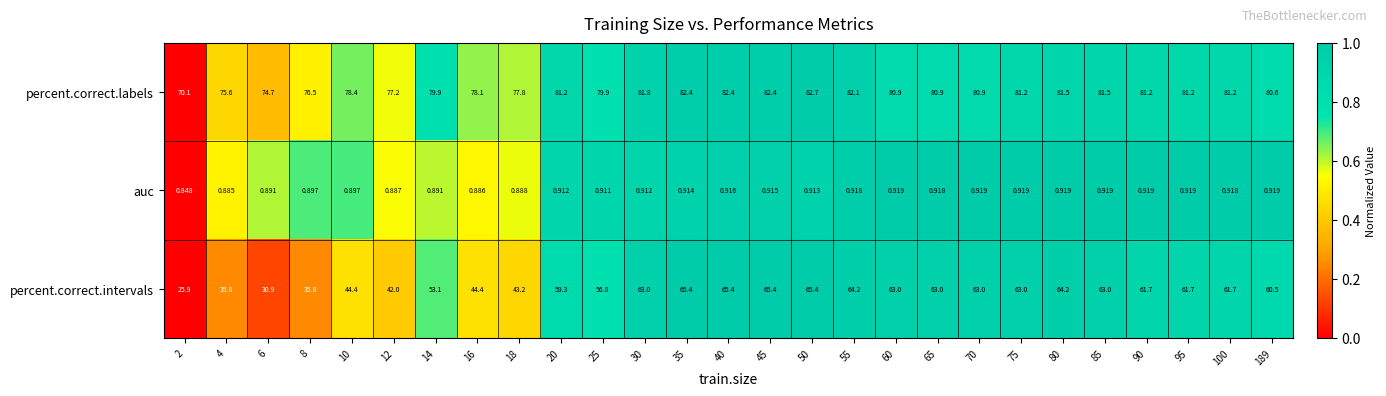

Between 40 and 189, which series saw the biggest shift?

percent.correct.intervals